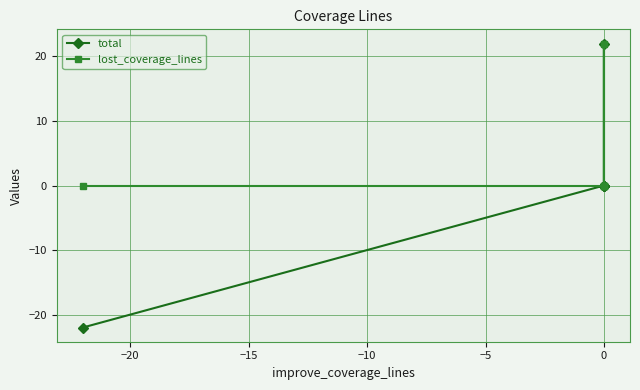

List the series in order of their overall mean, lowest first.

total, lost_coverage_lines